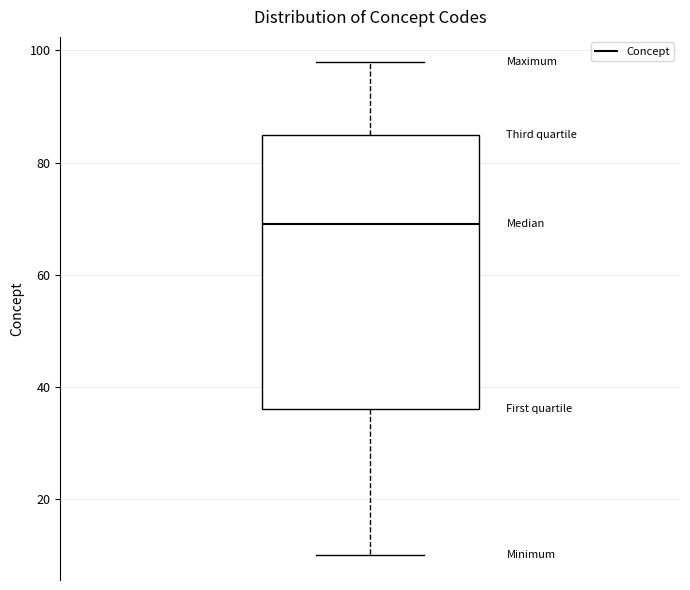

Where does the upper whisker of the box end on the y-axis? The values are not printed on the chart, so give them approximately, as read against the axis.

98